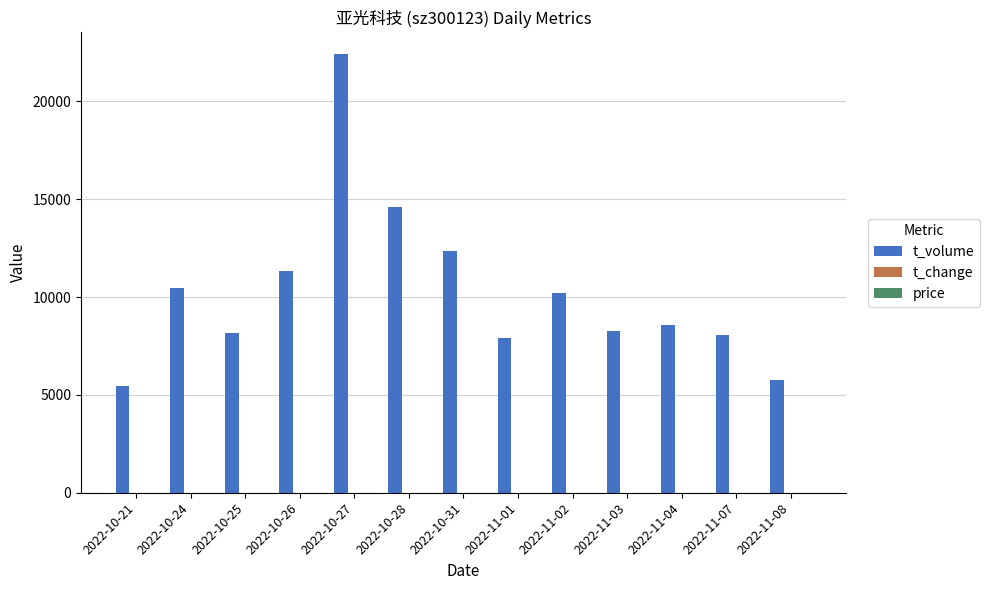

At which category does the chart reach its peak across all series?

2022-10-27